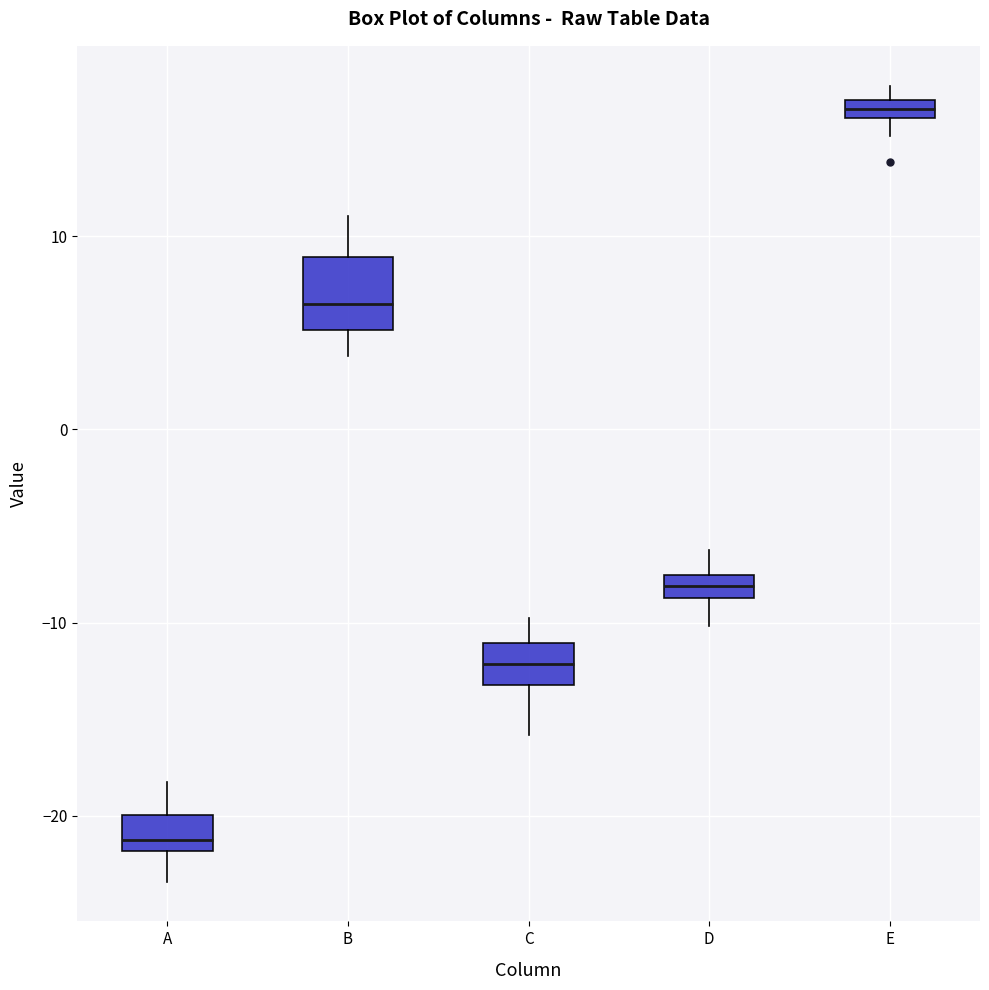

Which box is the tallest, from its lower edge to its upper edge?

B